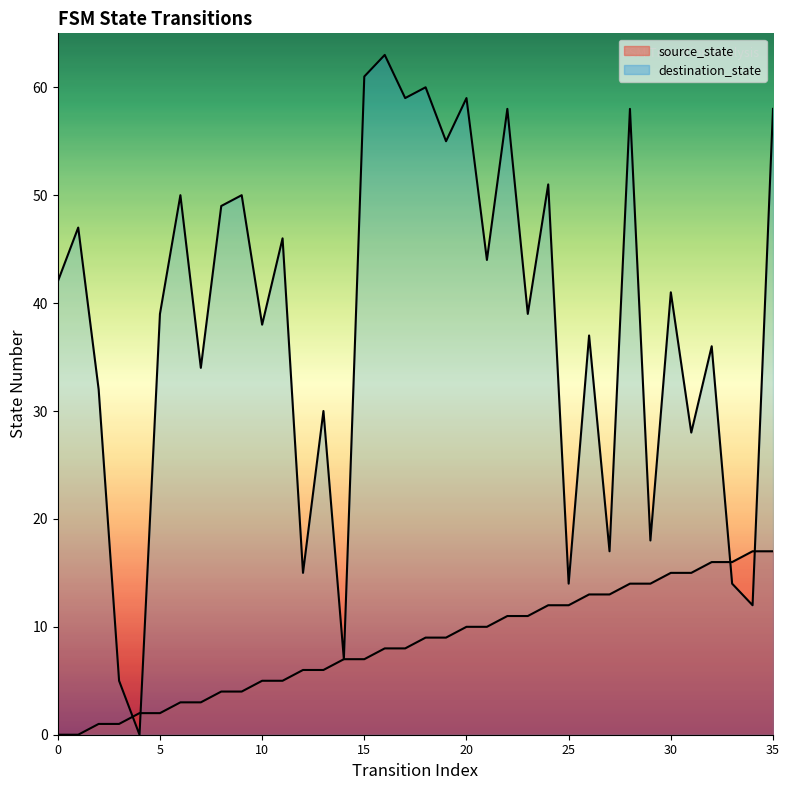

Is it true that destination_state equals 8 at 13?

False